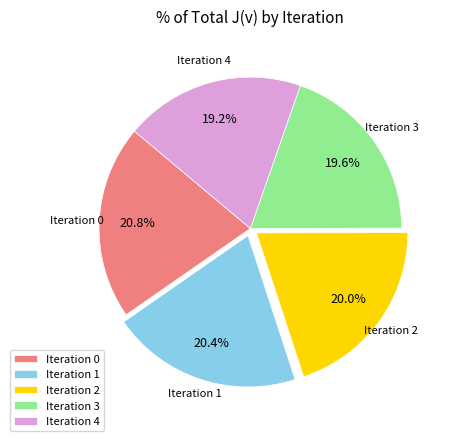

Is there a majority slice in this chart?

No